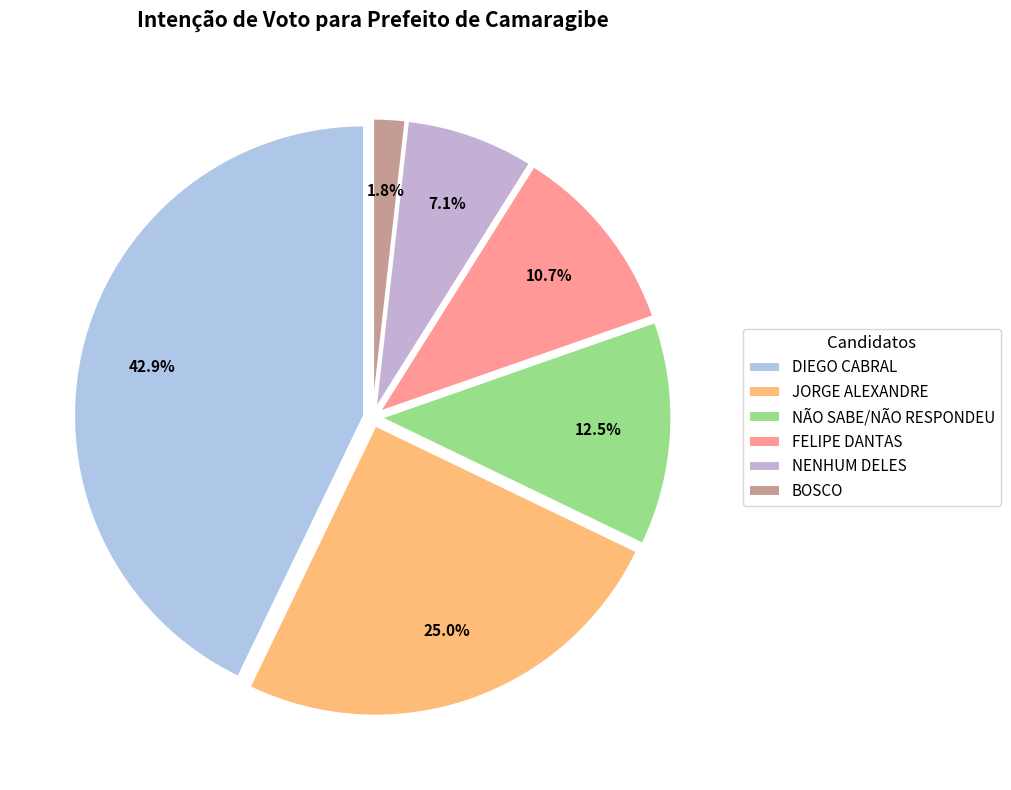

Is there a majority slice in this chart?

No